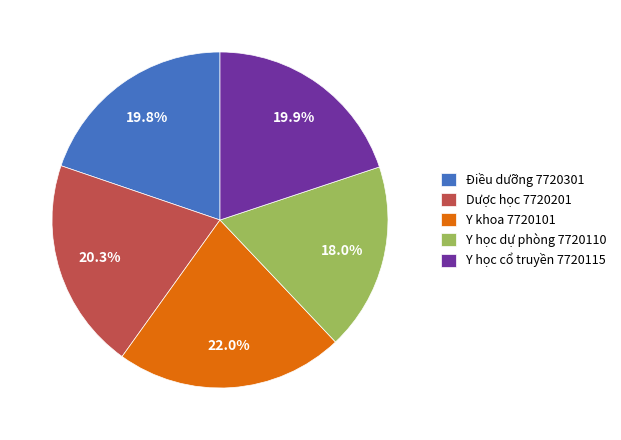

To the nearest percent, what is the combined percentage of Điều dưỡng 7720301 and Y học dự phòng 7720110?

38%